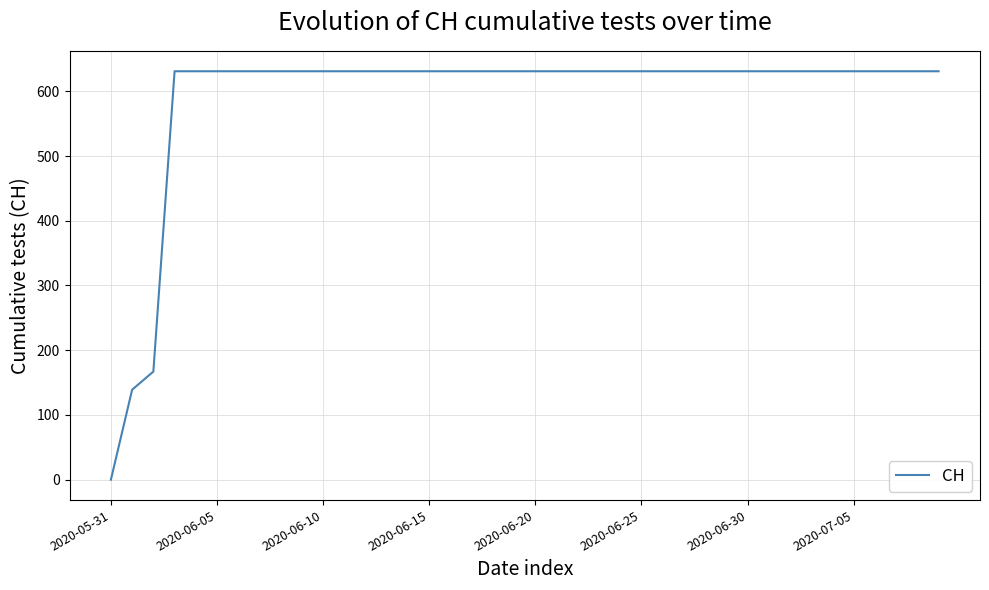

What is the difference between the maximum and minimum values?

631